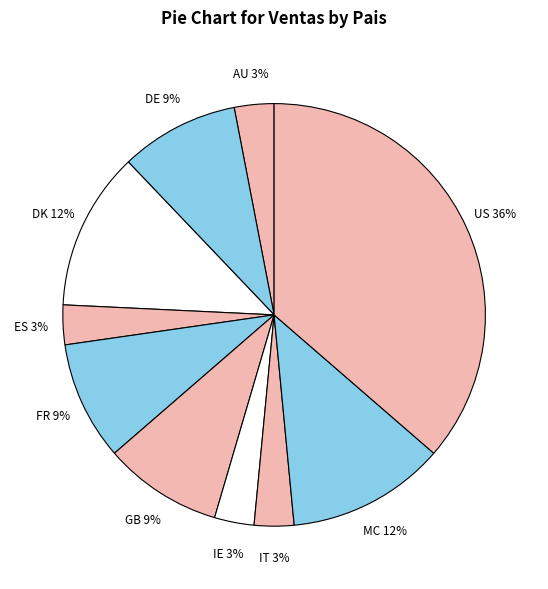

Which category has the biggest portion of the pie?

US